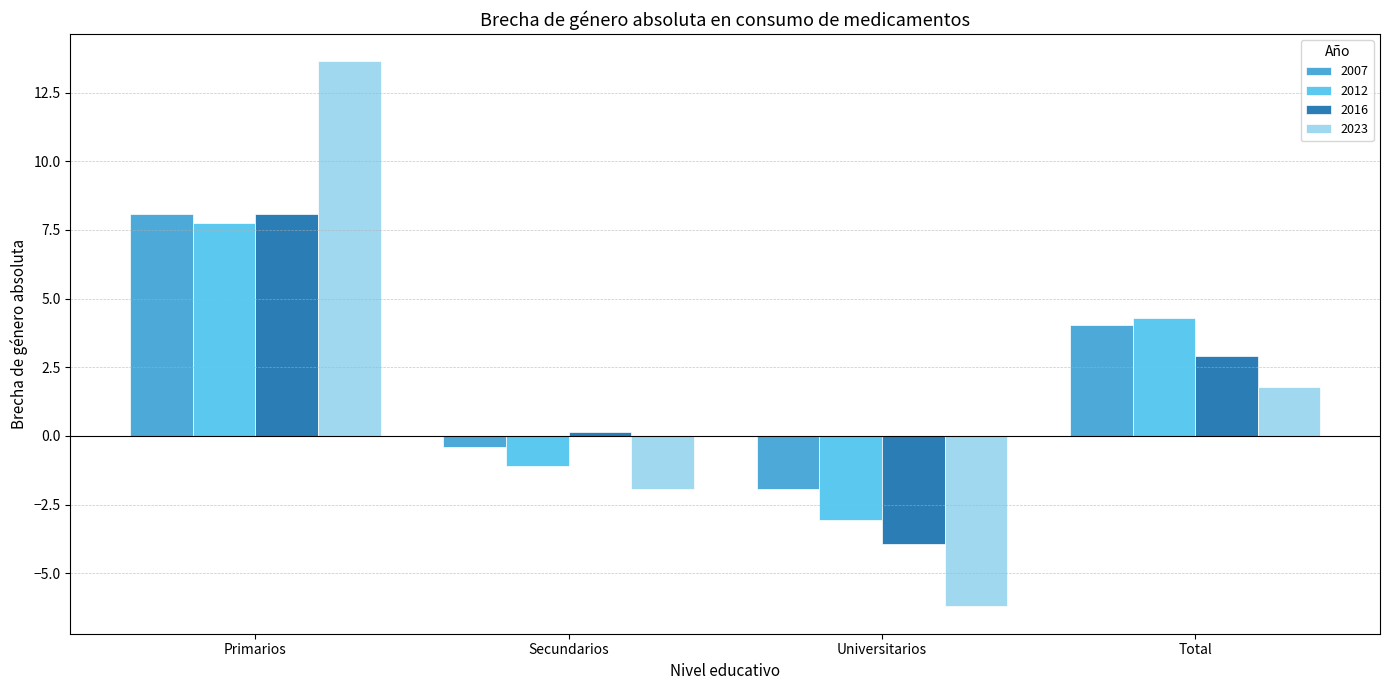

List the labels in order of 2016 value, smallest first.

Universitarios, Secundarios, Total, Primarios